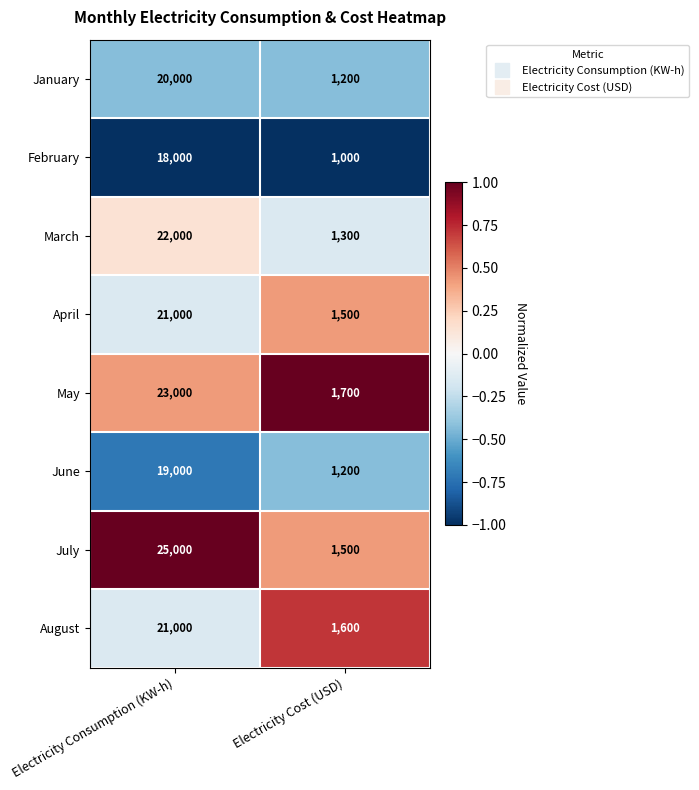

What value does the July series have at Electricity Cost (USD), to the nearest 50?

1500